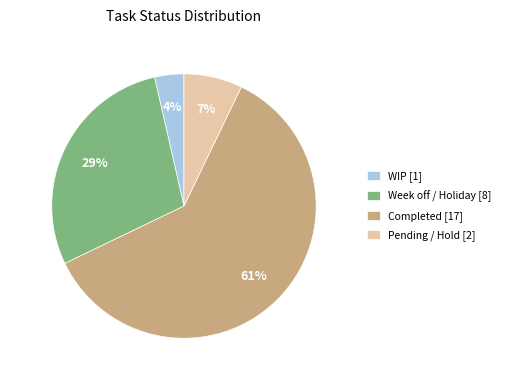

Which category accounts for the majority?

Completed